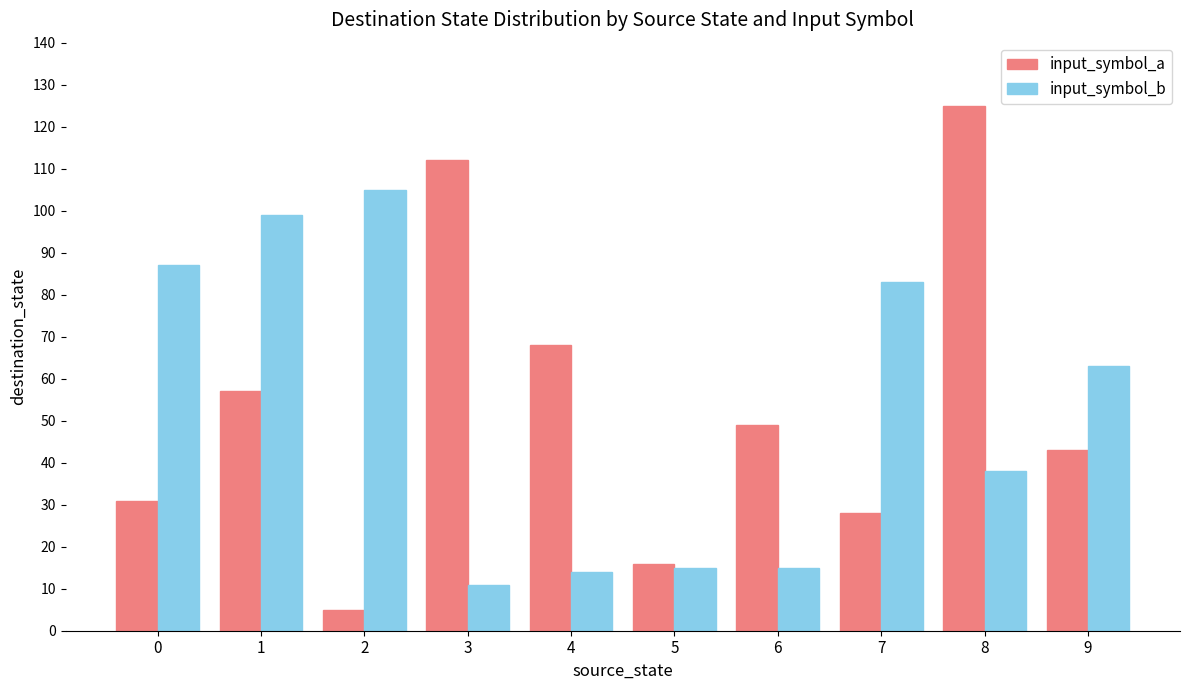

Reading right to left, what are all the values shown in this chart?

input_symbol_a: 43	125	28	49	16	68	112	5	57	31
input_symbol_b: 63	38	83	15	15	14	11	105	99	87